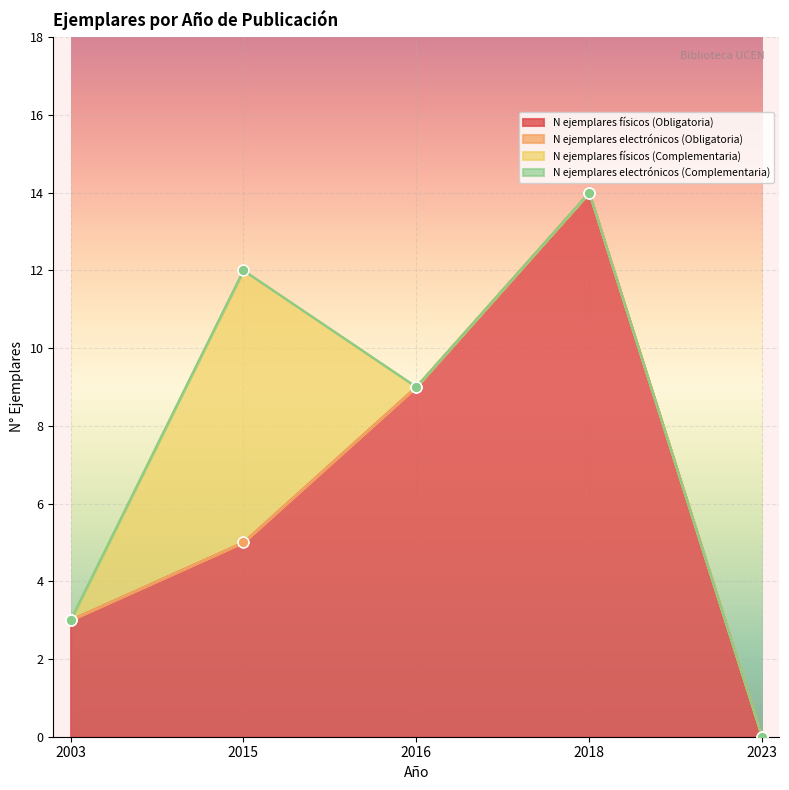

What are all the series names shown in the legend?

N ejemplares físicos (Obligatoria), N ejemplares electrónicos (Obligatoria), N ejemplares físicos (Complementaria), N ejemplares electrónicos (Complementaria)